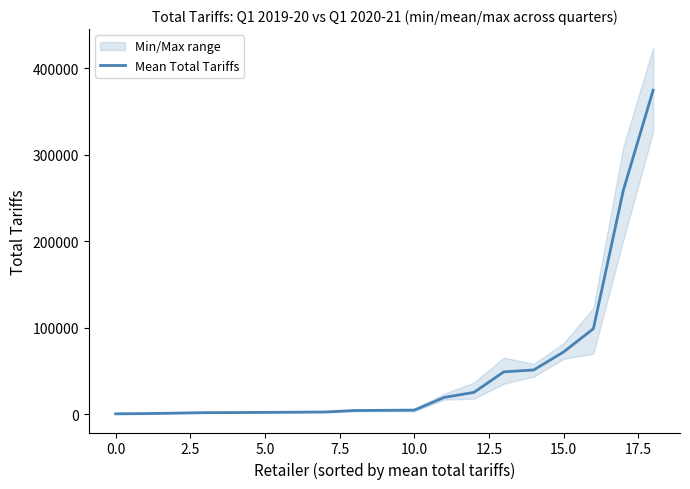

How many data points are above 4464?

9